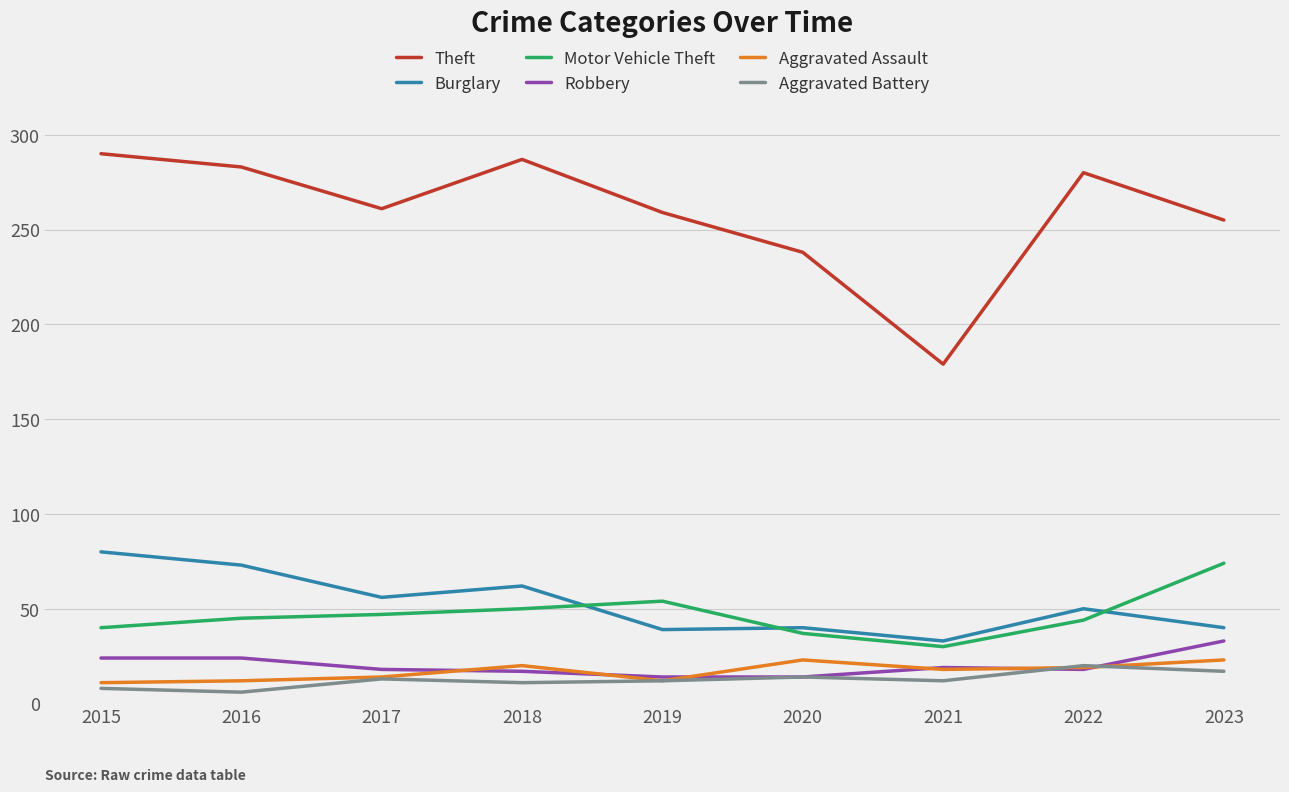

The Burglary series shows 64 at 2020. True or false?

False